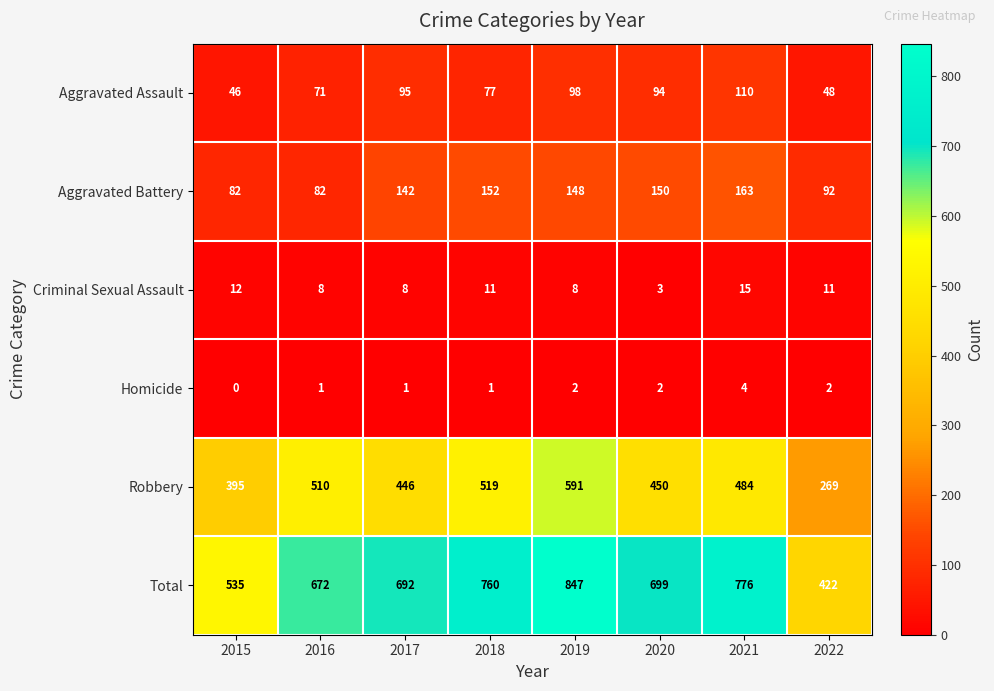

Where does the Criminal Sexual Assault series first go above 11?

2015